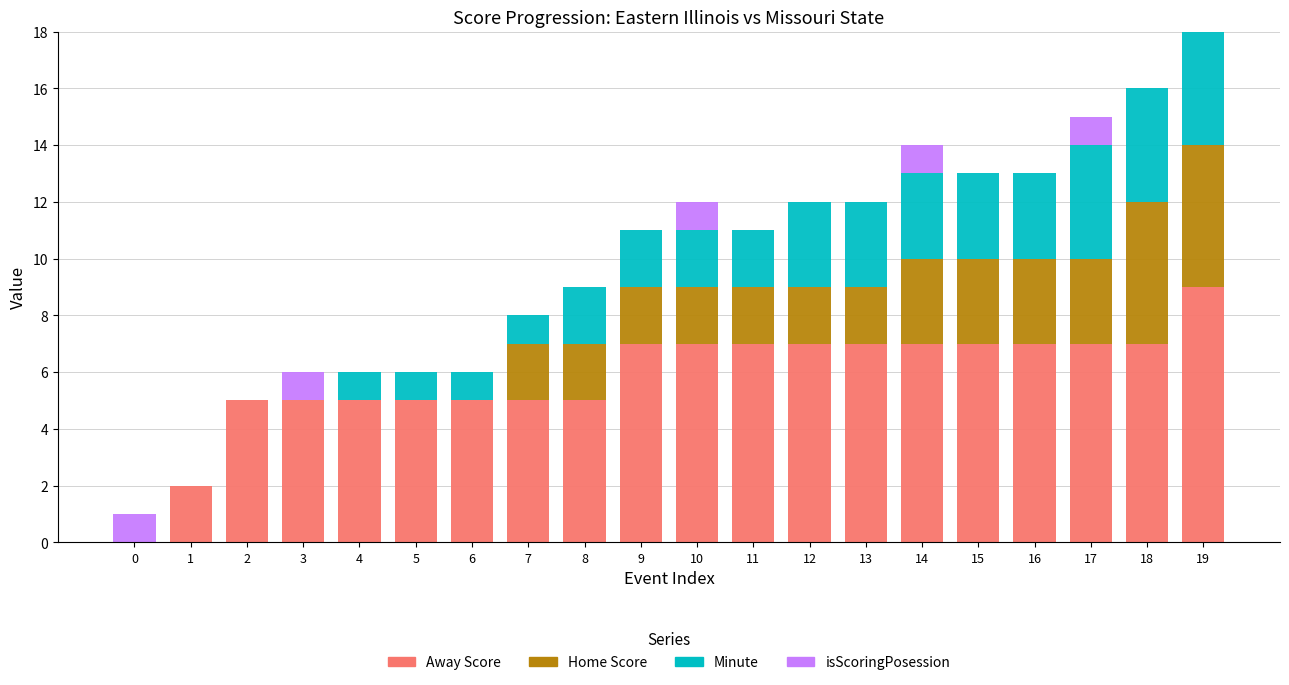

At which category is the sum across all series the highest?

19